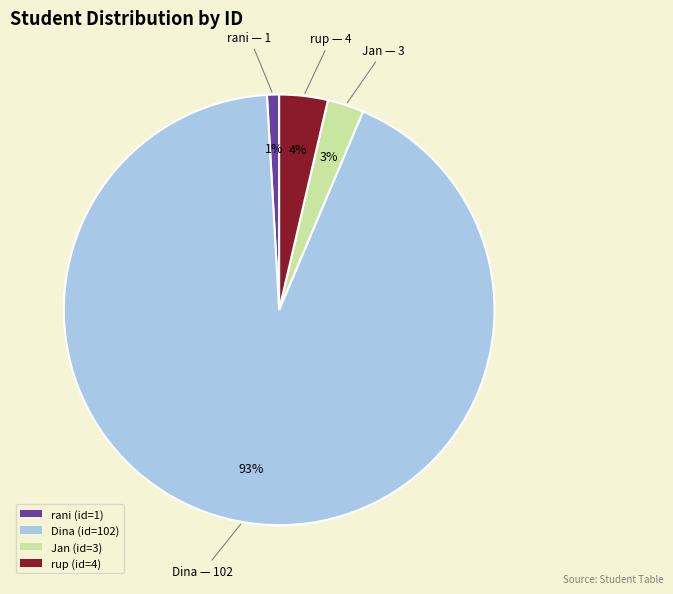

Combined, do rup and Jan account for over 50%?

No